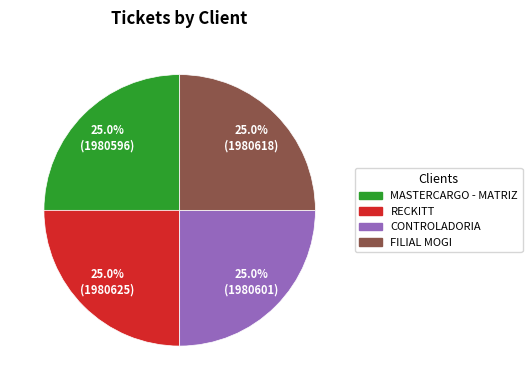

Is it true that CONTROLADORIA is 20% of the pie?

False